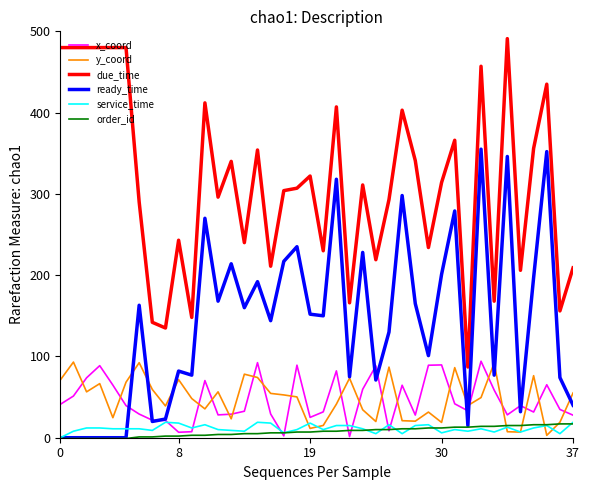

Which series has the widest spread of values?

due_time